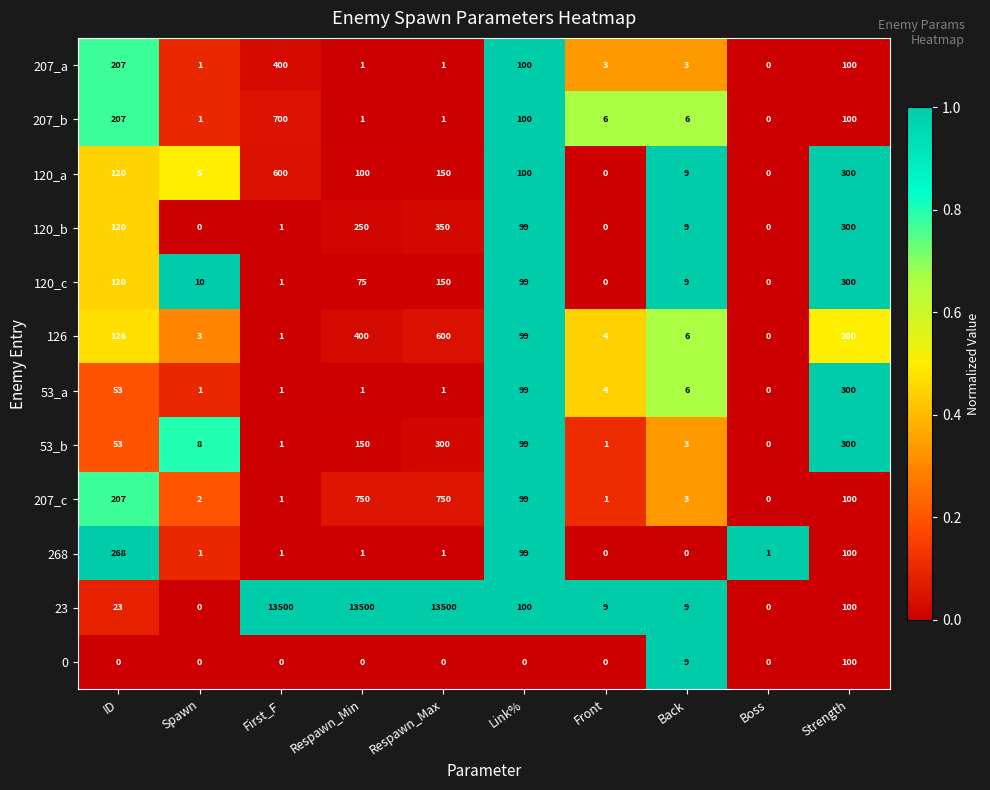

What is the difference between the highest and lowest values at Spawn?

10